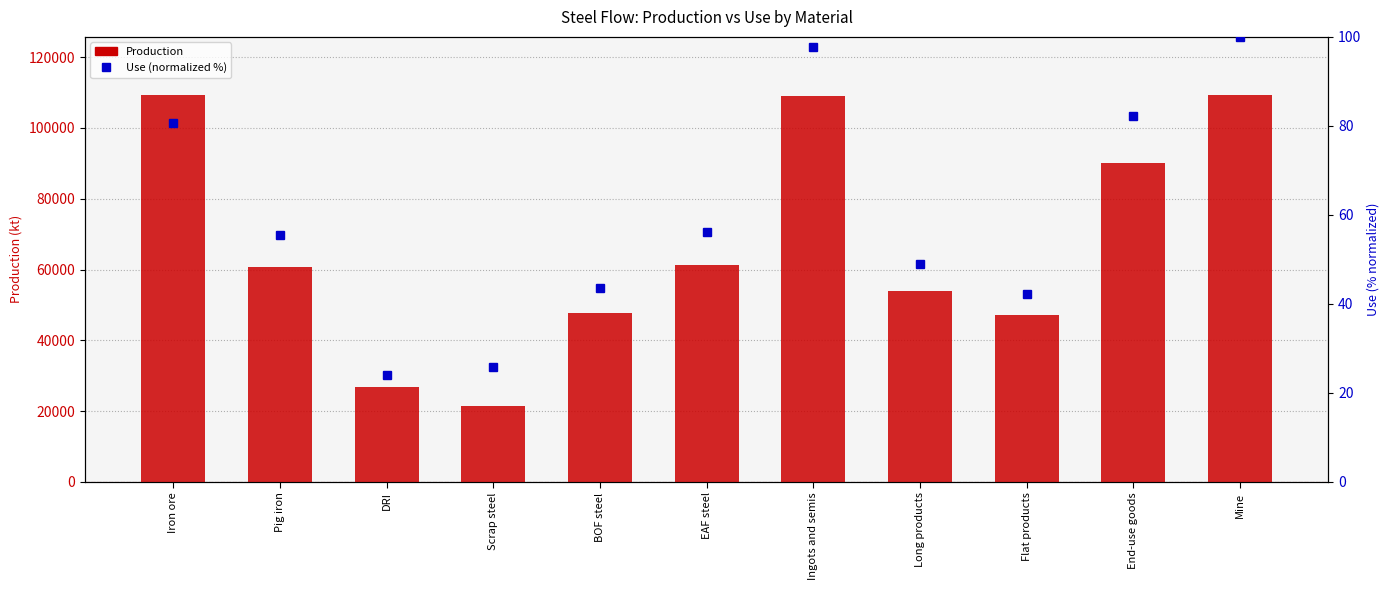

What is the difference between the Use (normalized %) values at Pig iron and Scrap steel?

29.5